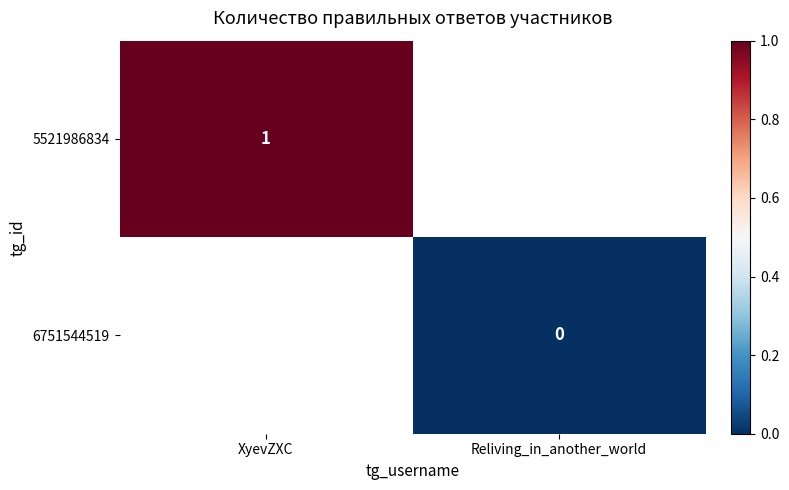

The value of 5521986834 at XyevZXC is 1. True or false?

True